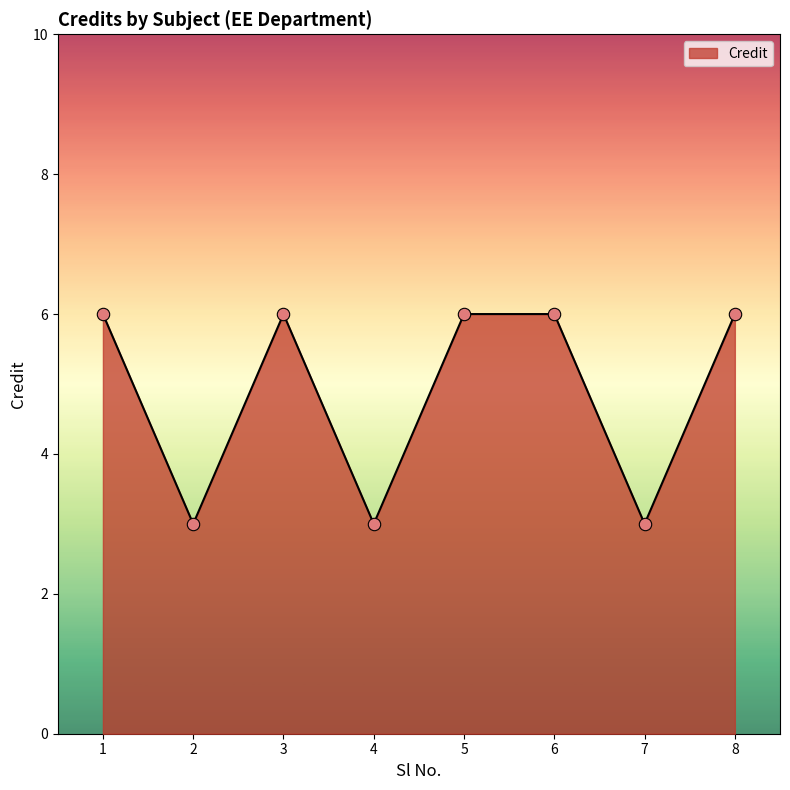

What is the change in value from 7 to 8?

+3